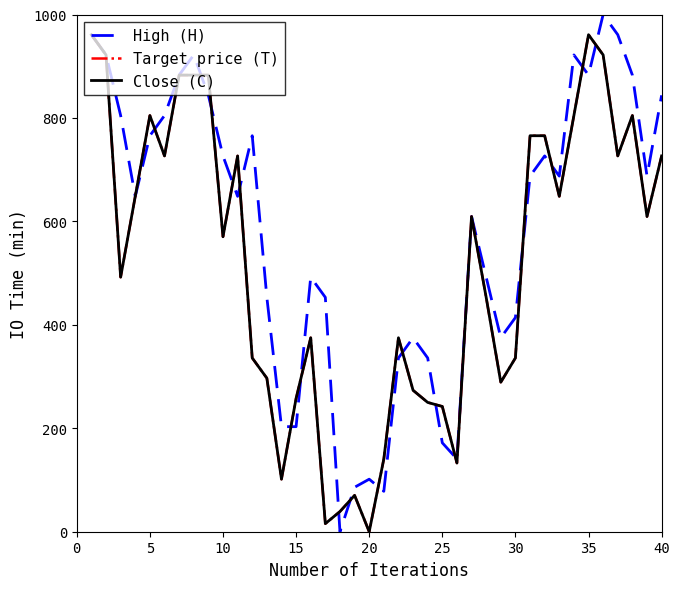

Is this an area chart (filled region under the line)?

No